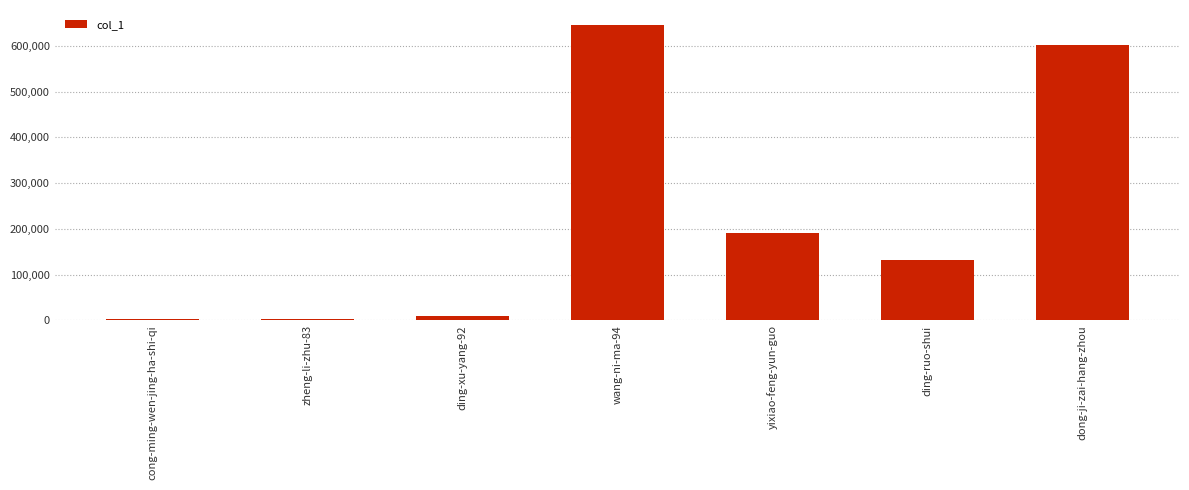

Which has a higher value, cong-ming-wen-jing-ha-shi-qi or ding-ruo-shui?

ding-ruo-shui